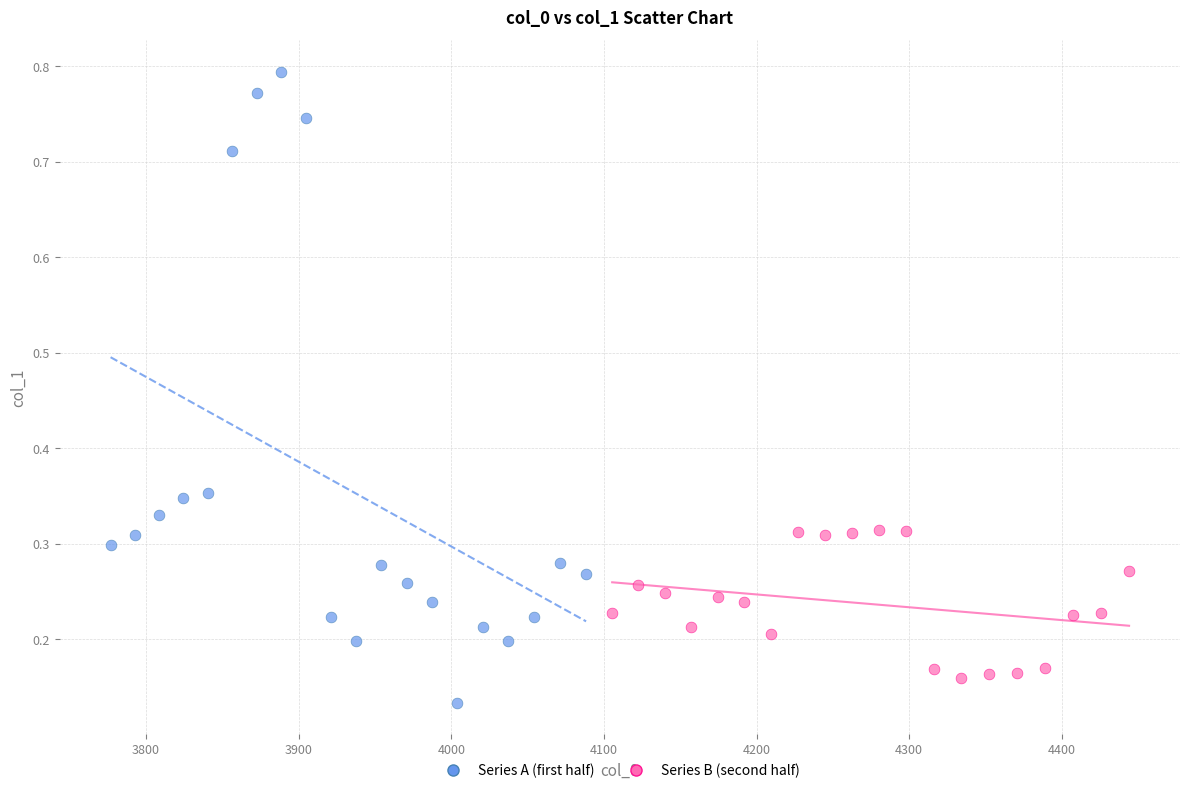

Which series reaches the maximum Y coordinate?

Series A (first half)